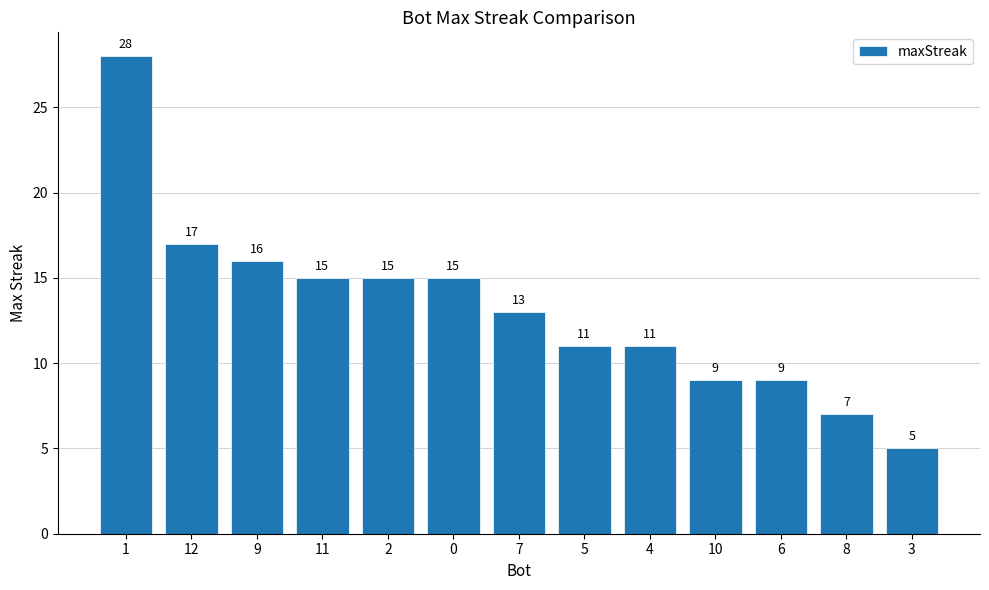

Which has a higher value, 6 or 3?

6